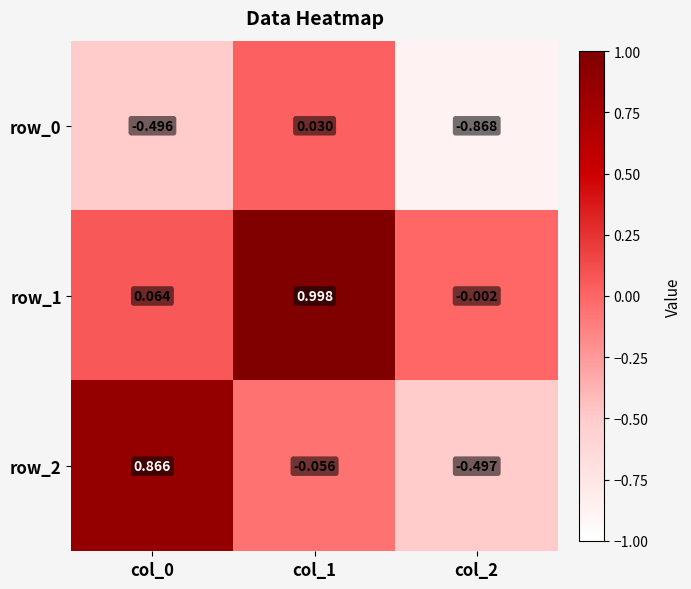

Is the value of row_0 at col_0 greater than the value of row_2 at col_2?

Yes